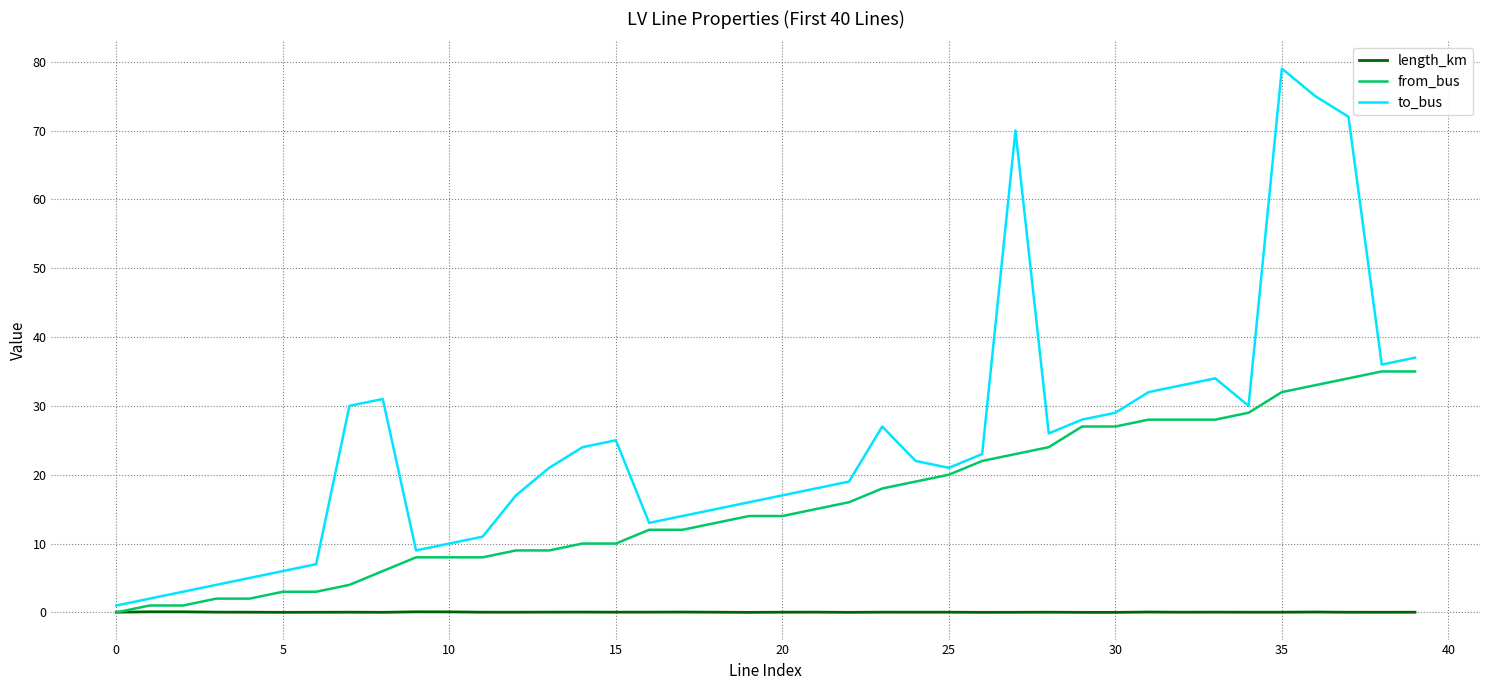

What is the highest value of the to_bus series?

79.0